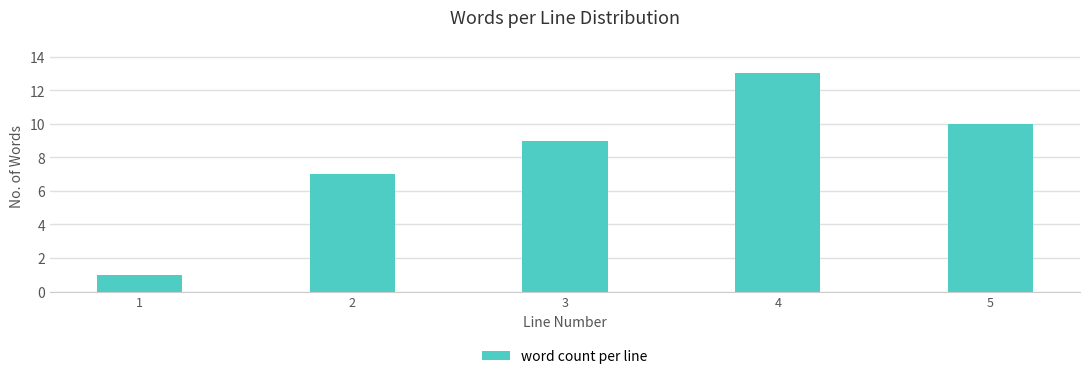

Reading left to right, extract all data points from this chart.

1	7	9	13	10